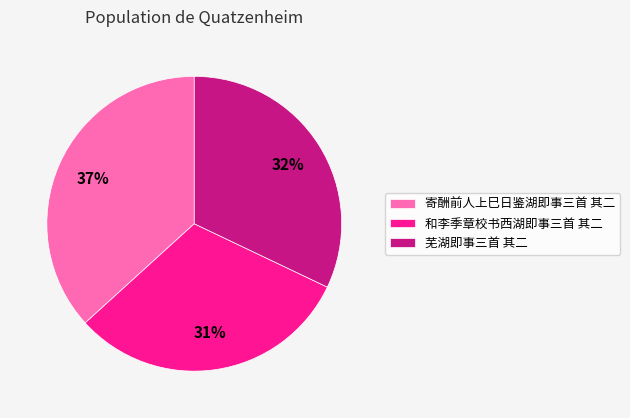

Is there any slice that represents more than half of the pie?

No